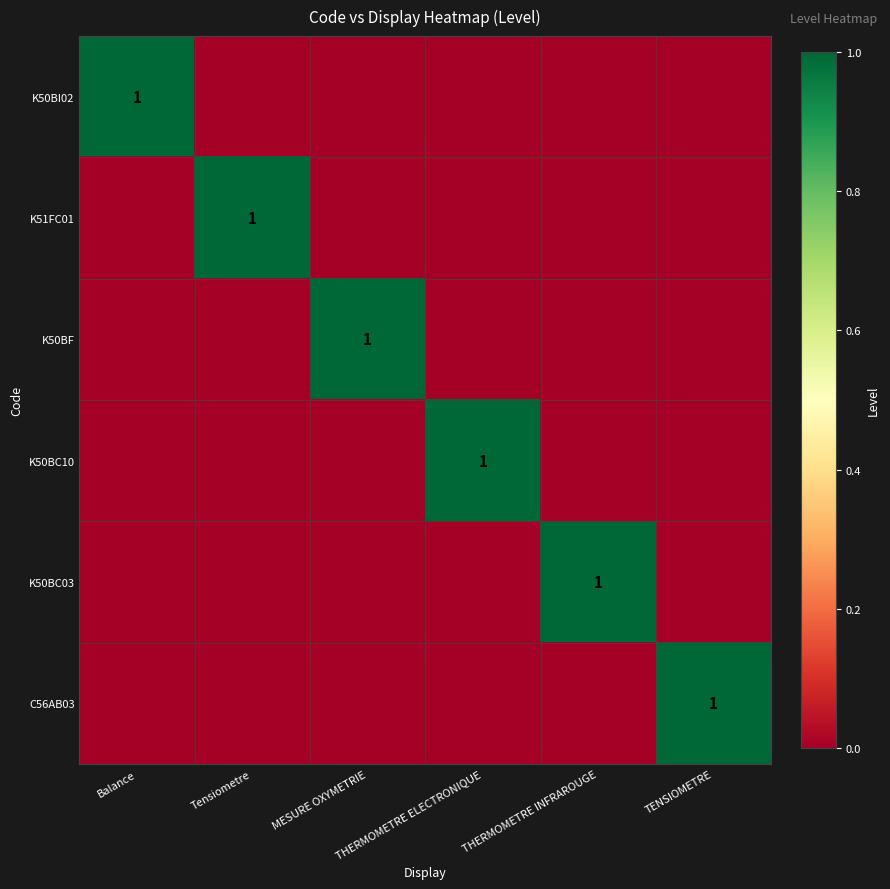

How many values in the K50BC10 series exceed 0?

1